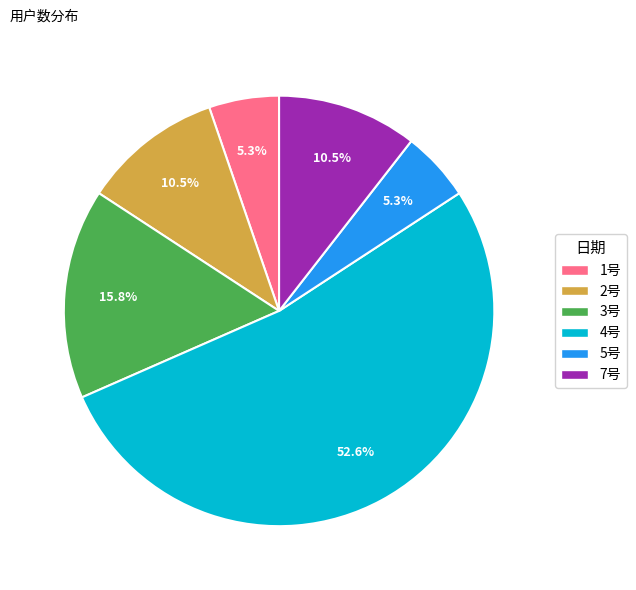

To the nearest percent, what portion does 3号 represent?

16%